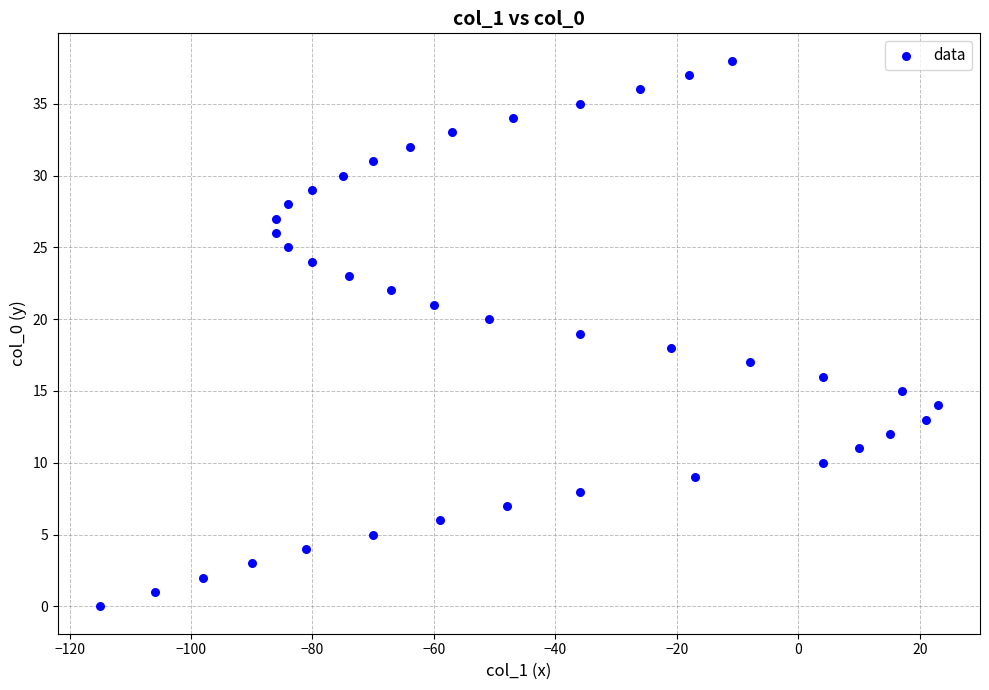

What is the range of Y values (max minus min)?

38